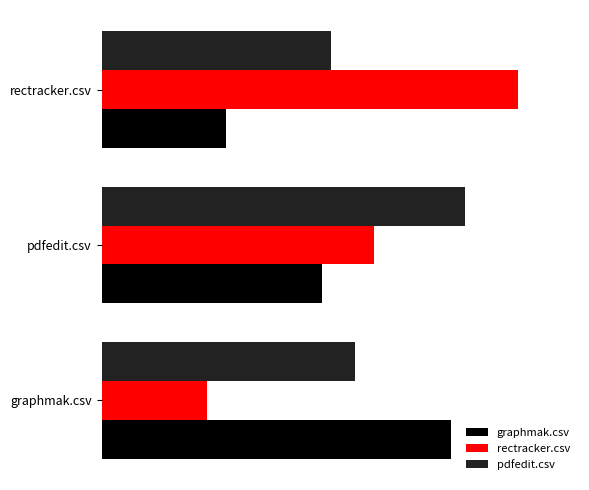

What are all the series names shown in the legend?

graphmak.csv, rectracker.csv, pdfedit.csv